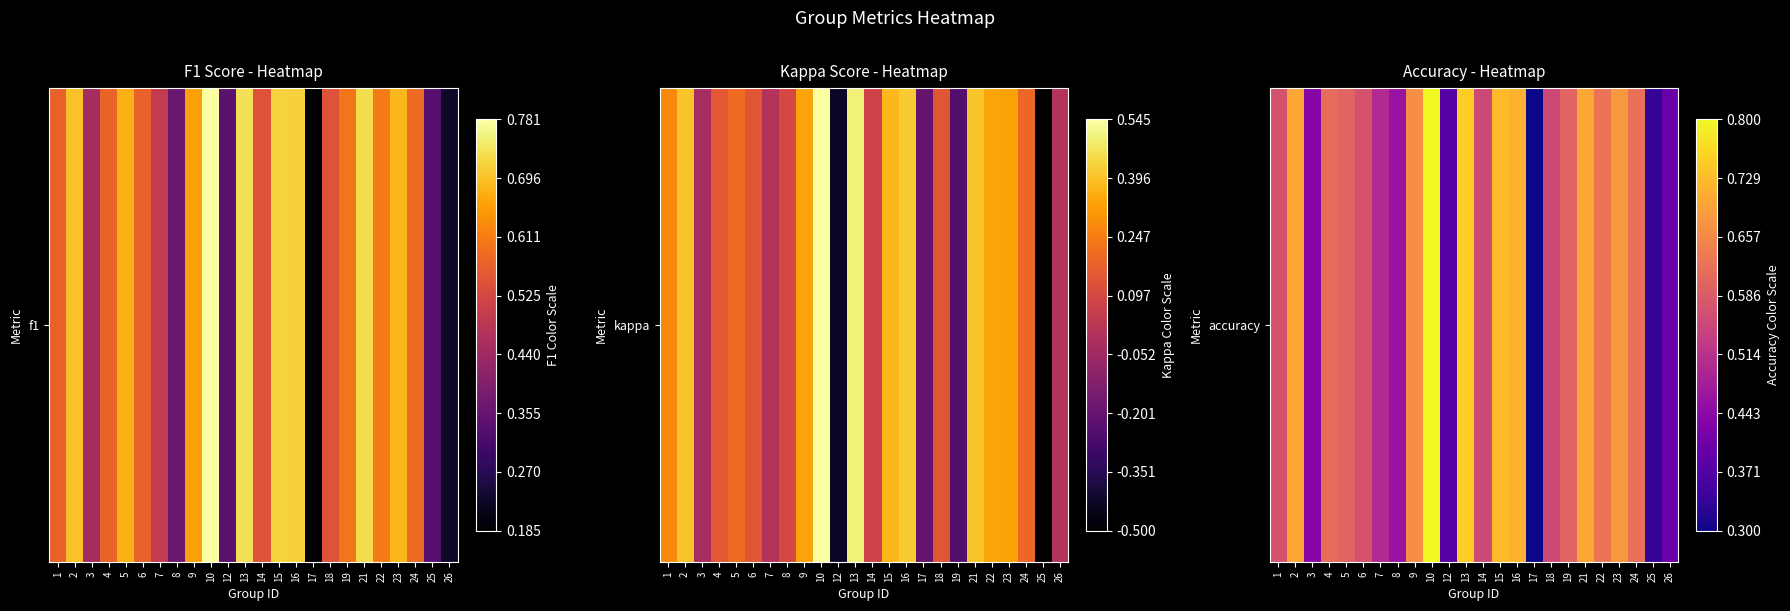

Is it true that the value at 25 is 0.3?

True